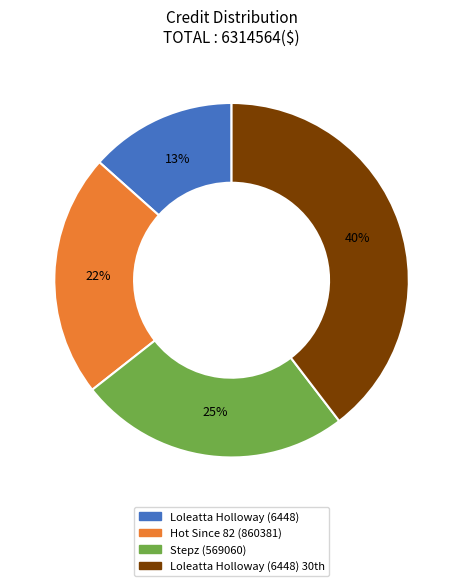

Is there a majority slice in this chart?

No